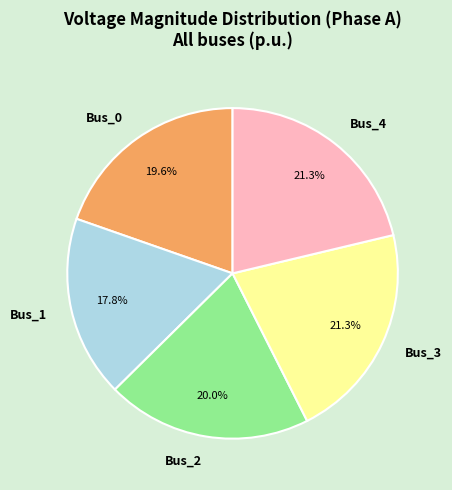

Which slice is the smallest?

Bus_1